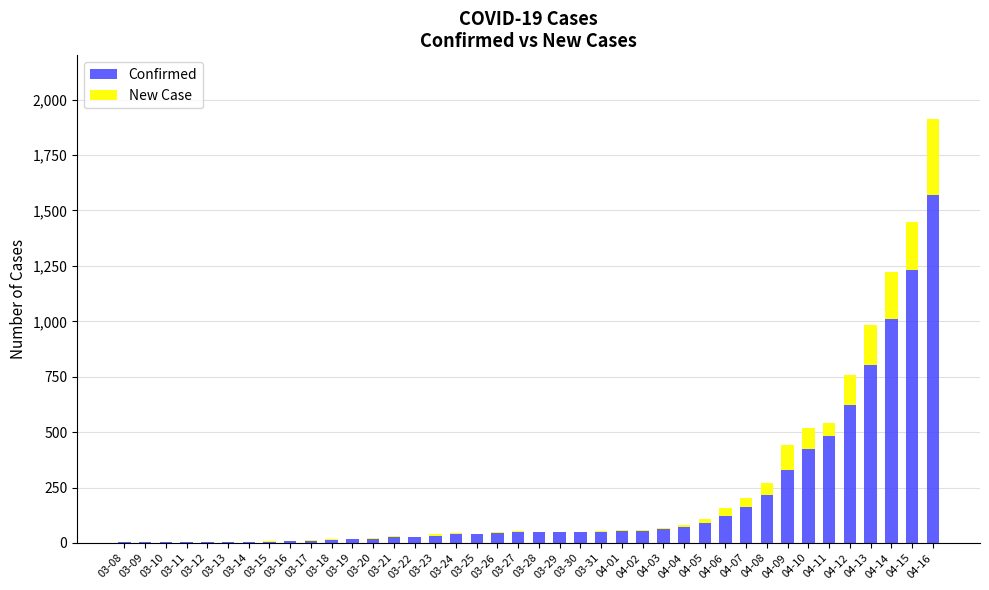

Are the bars horizontal?

No